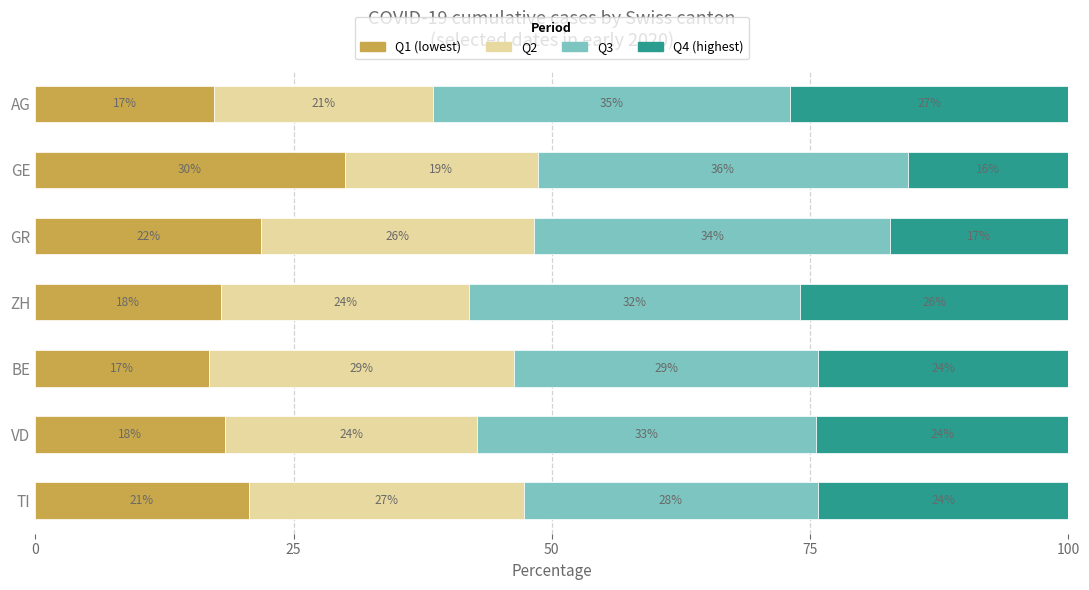

What is the lowest value of the Q1 (lowest) series?

16.8